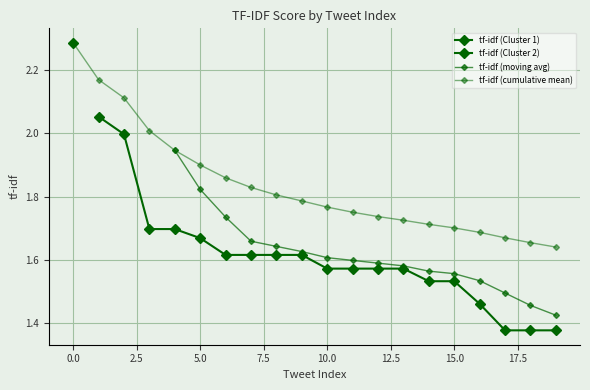

What is the sum of all values?

30.5